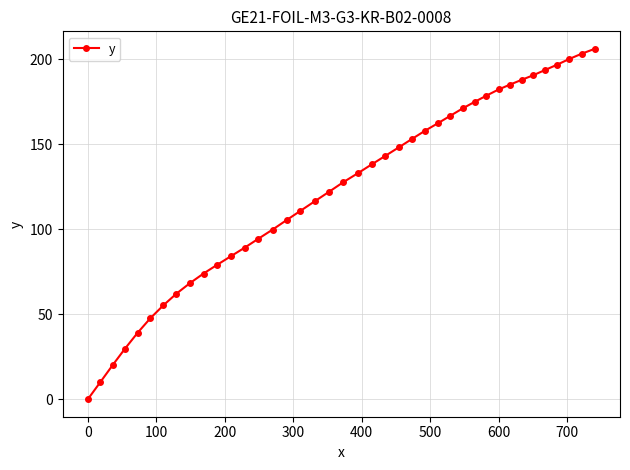

What is the maximum value shown in the chart?

206.0